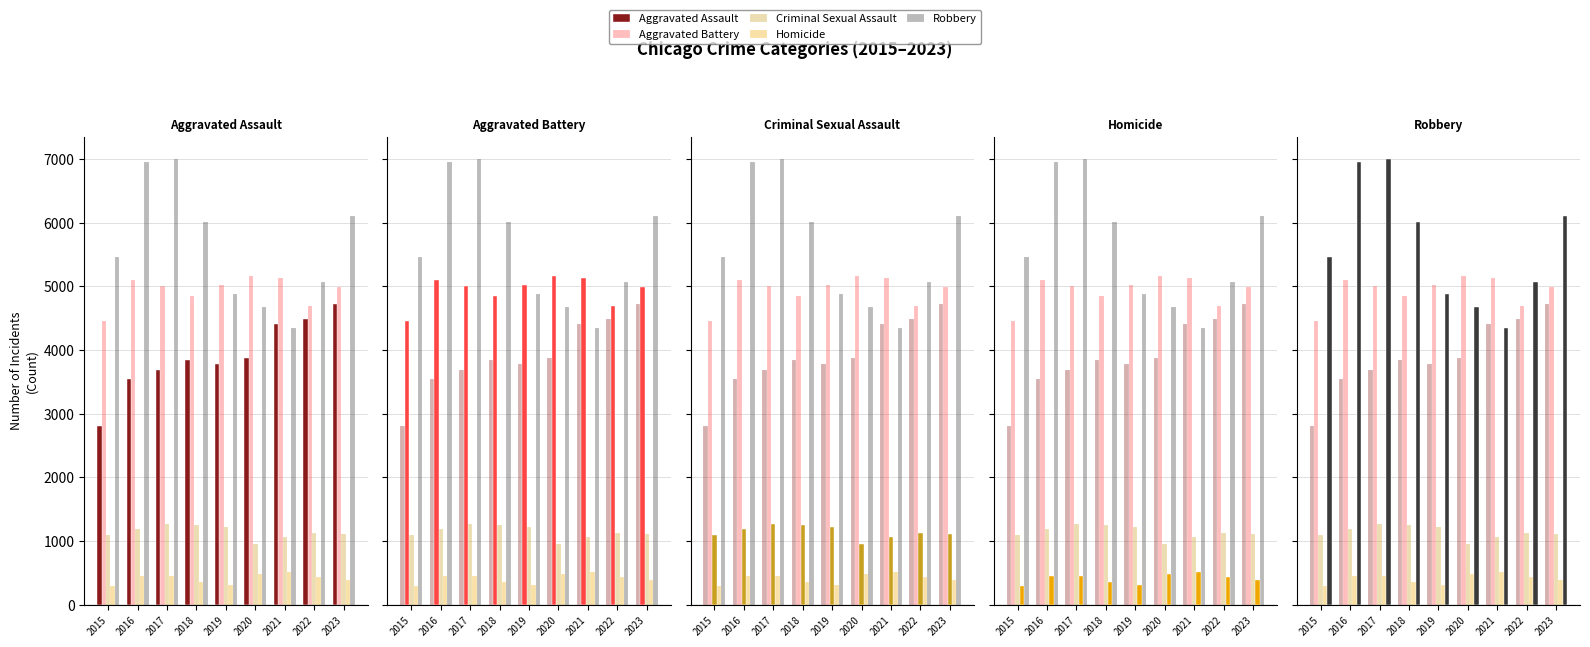

Which series has the widest spread of values?

Robbery